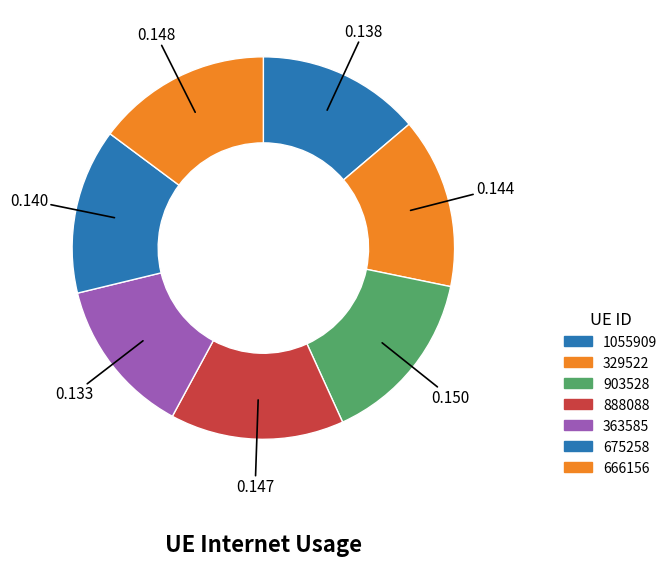

How many slices are in this pie chart?

7